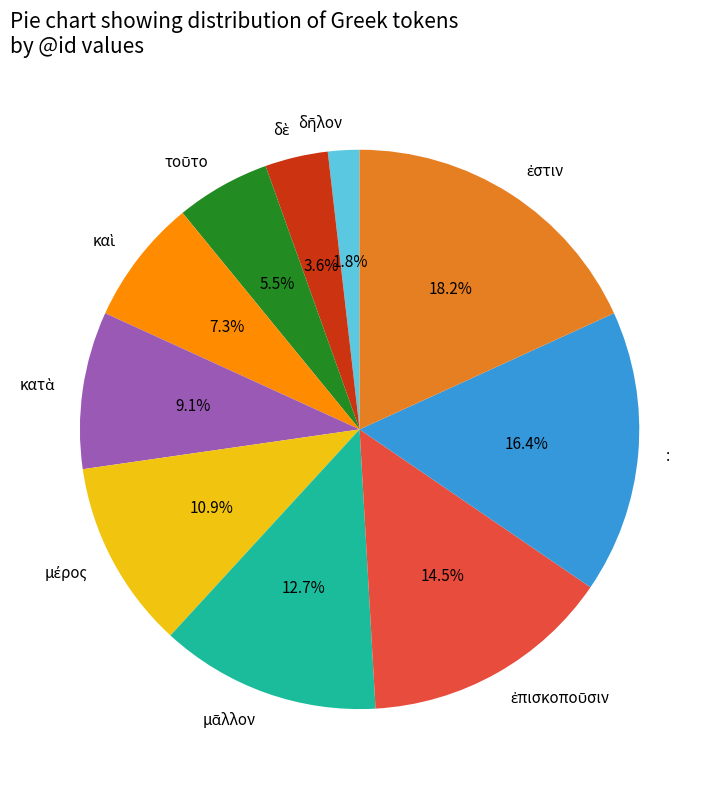

Is there any slice that represents more than half of the pie?

No